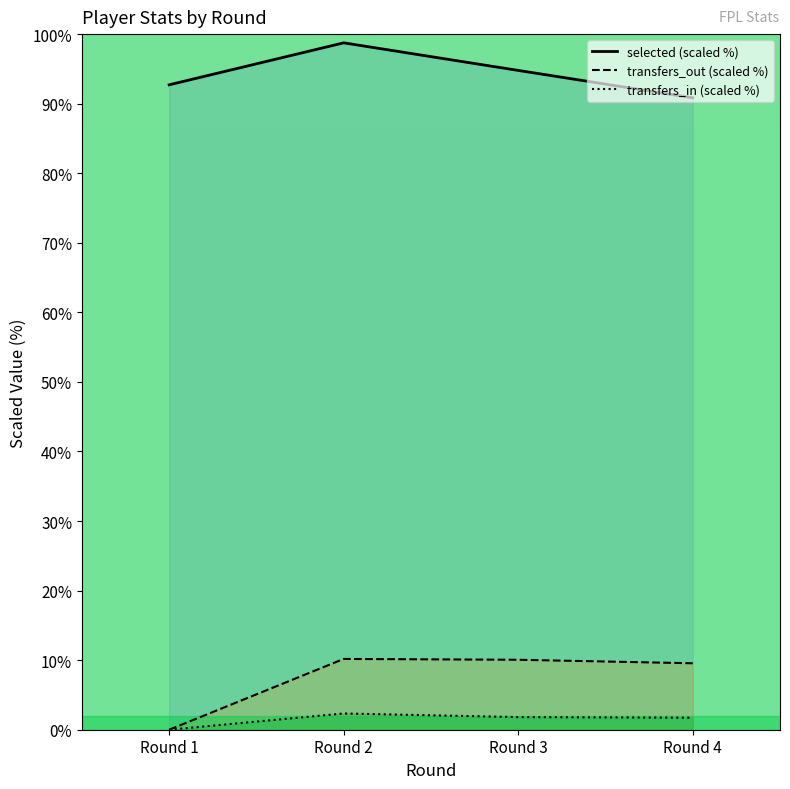

Reading right to left, what are all the values shown in this chart?

selected (scaled %): Round 4=90.8	Round 3=94.8	Round 2=98.7	Round 1=92.7
transfers_out (scaled %): Round 4=9.6	Round 3=10.1	Round 2=10.2	Round 1=0.0
transfers_in (scaled %): Round 4=1.7	Round 3=1.8	Round 2=2.3	Round 1=0.0